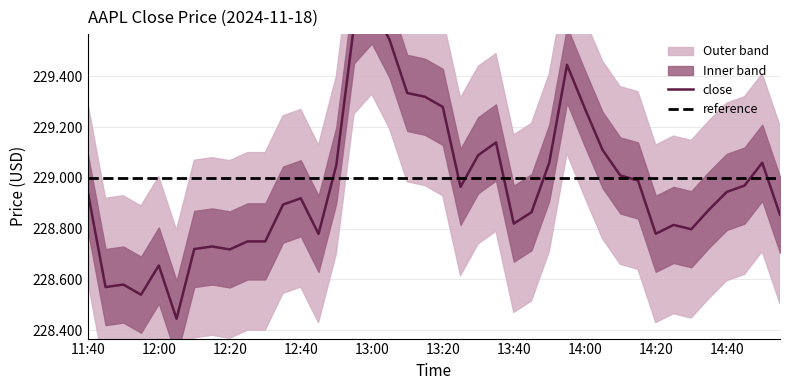

What is the sum of all values?

9158.7